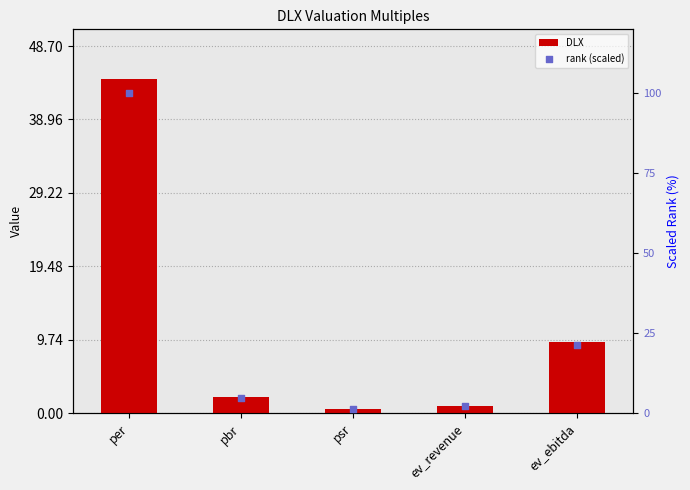

Which series has the widest spread of Y values?

rank (scaled)